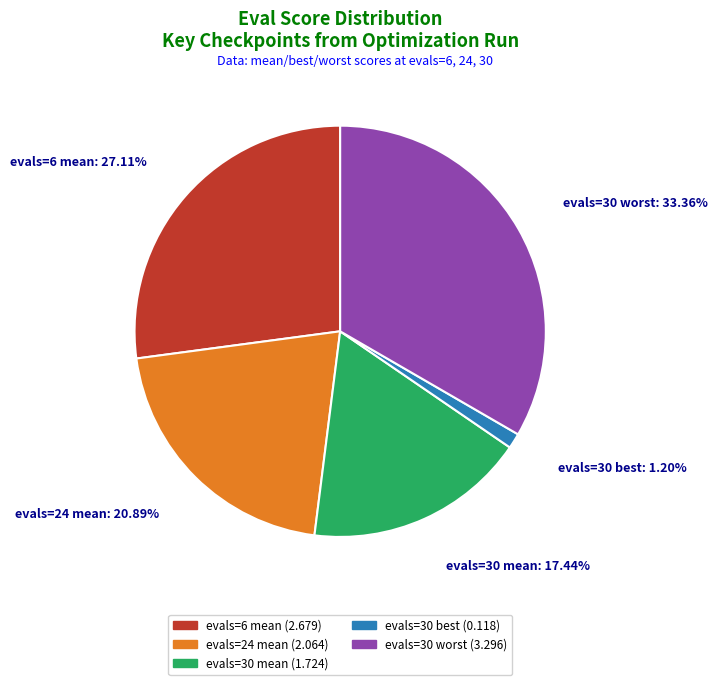

Is there any slice that represents more than half of the pie?

No